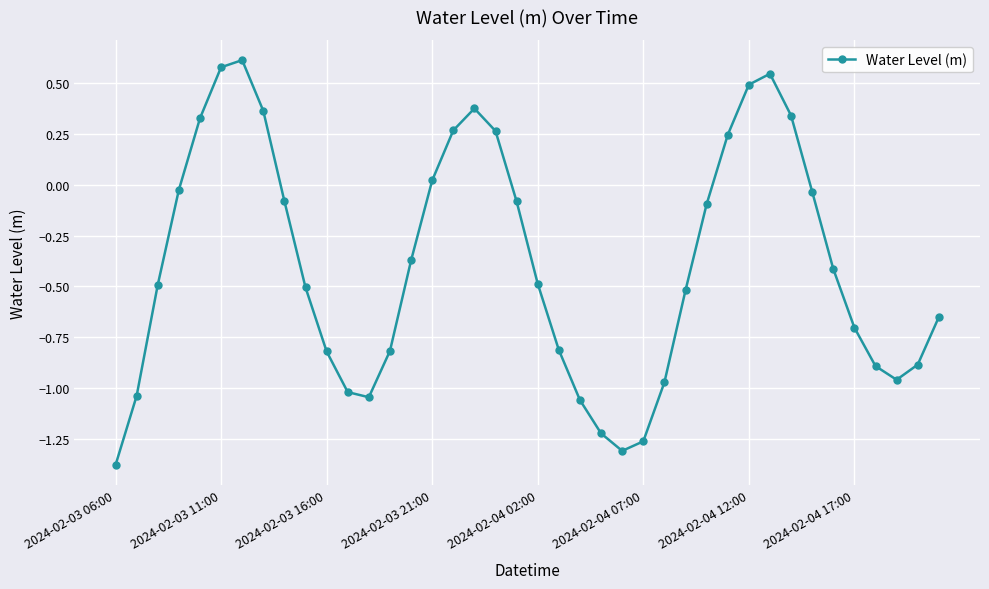

How many points are lower than both their immediate neighbors (excluding endpoints)?

3